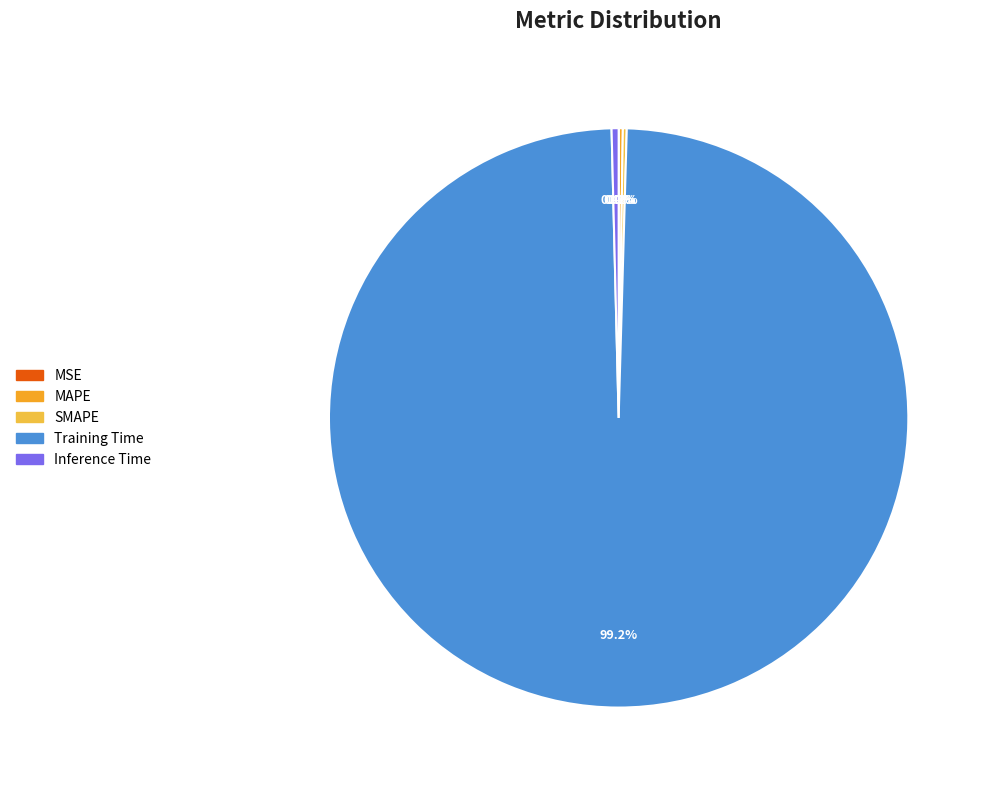

The Inference Time slice represents 1% of the pie. True or false?

False